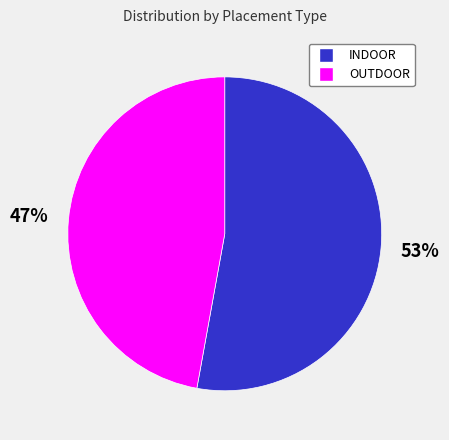

To the nearest percent, what percentage of the pie is OUTDOOR?

47%